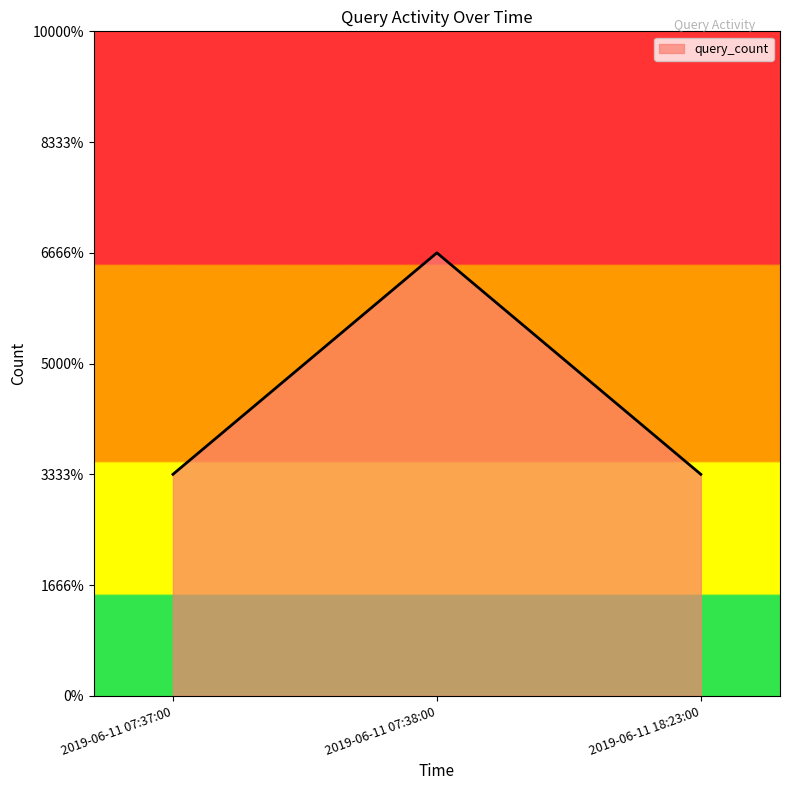

Reading left to right, what are all the values shown in this chart?

1	2	1